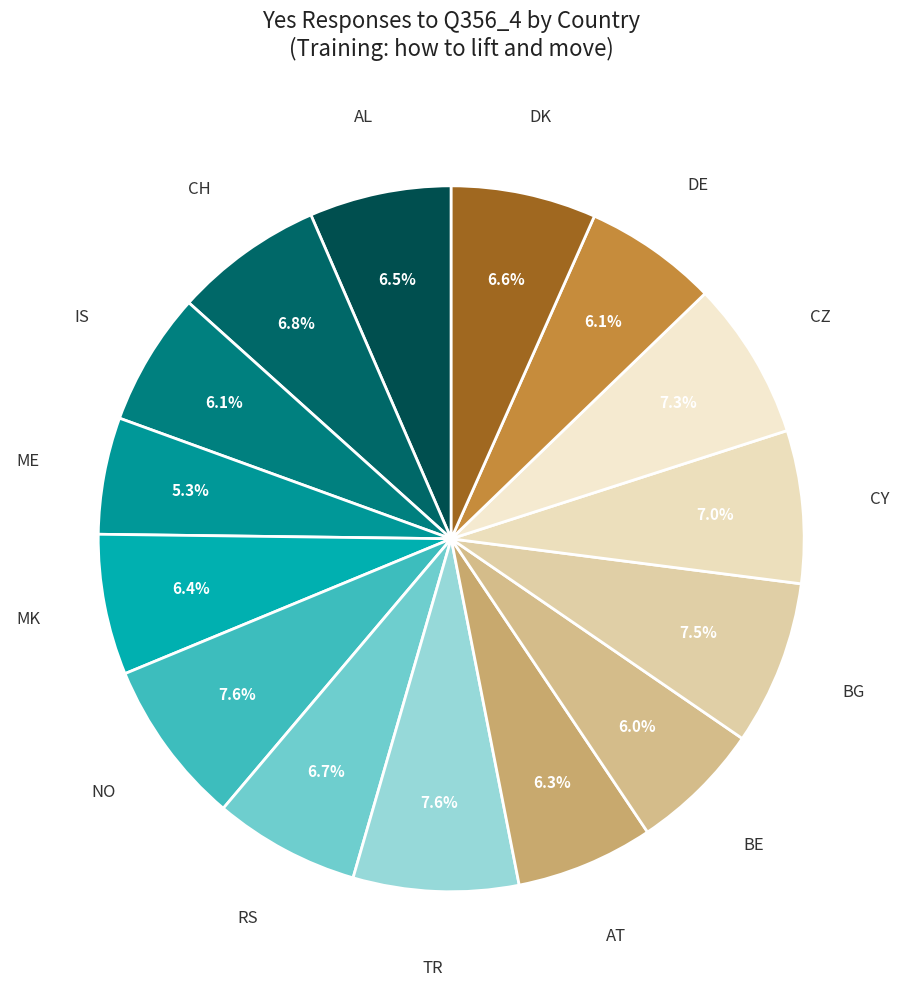

How many segments does this pie chart have?

15